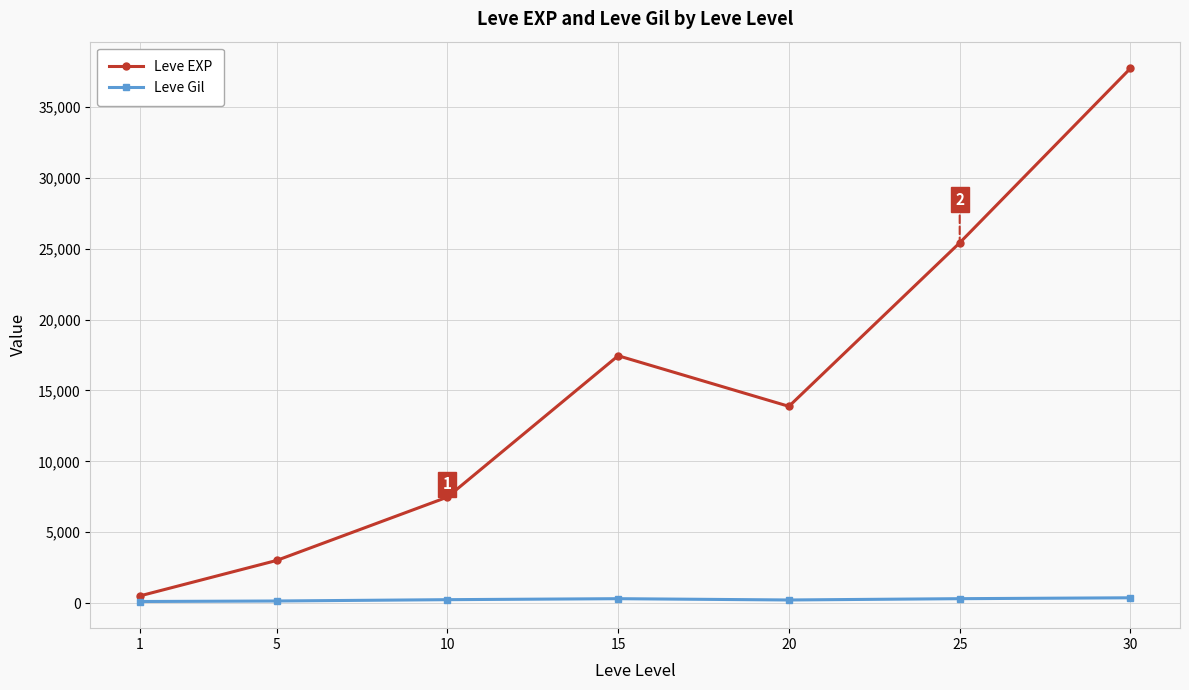

What is the difference between the maximum and minimum values in the Leve EXP series?

37204.8